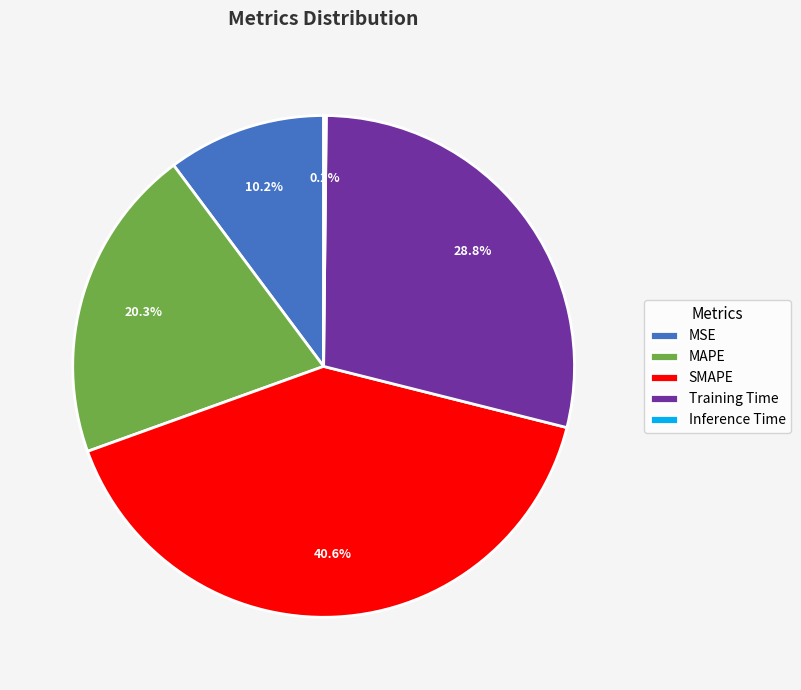

What is the largest slice in the pie chart?

SMAPE